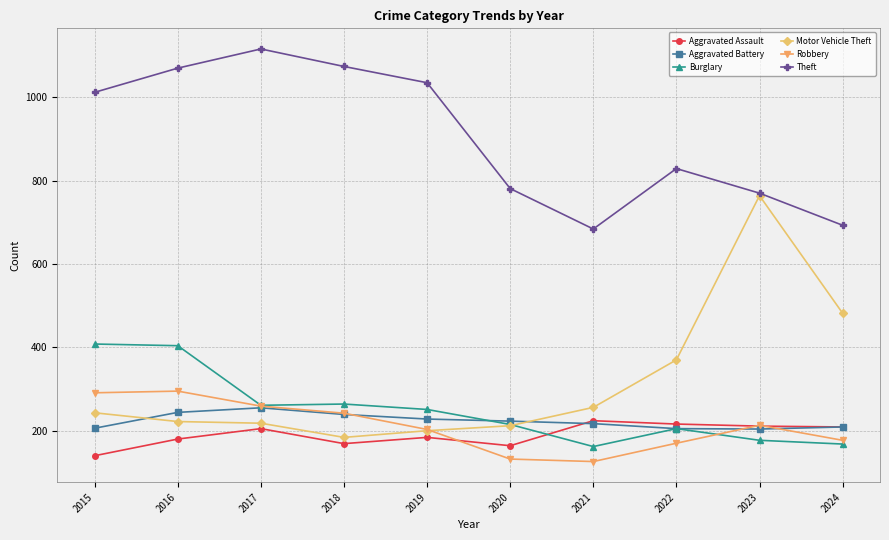

Where is the first local minimum for Aggravated Assault?

2018